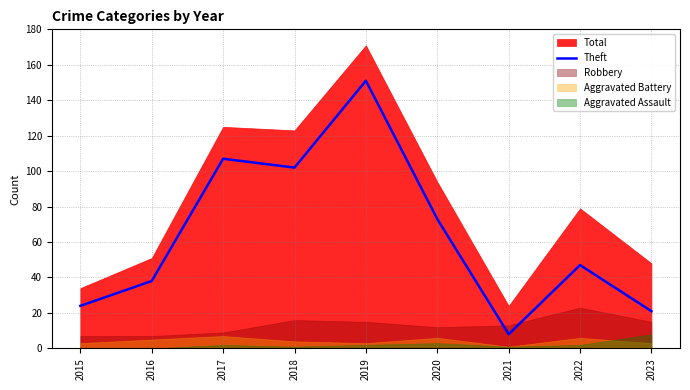

At which category does the data reach its first local peak?

2017